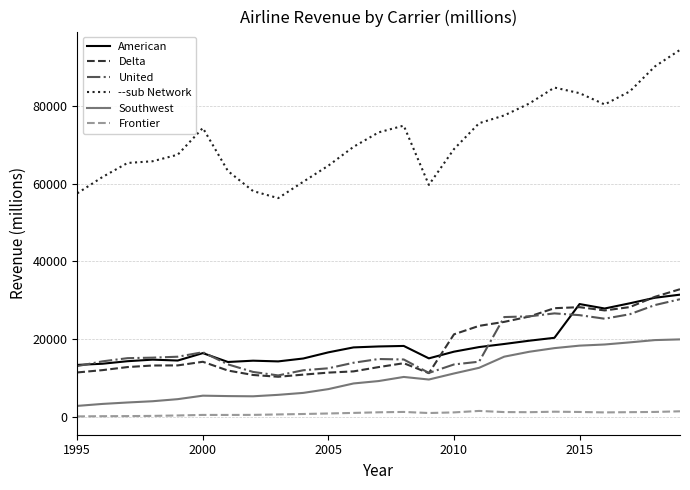

Which series has the widest spread of values?

--sub Network